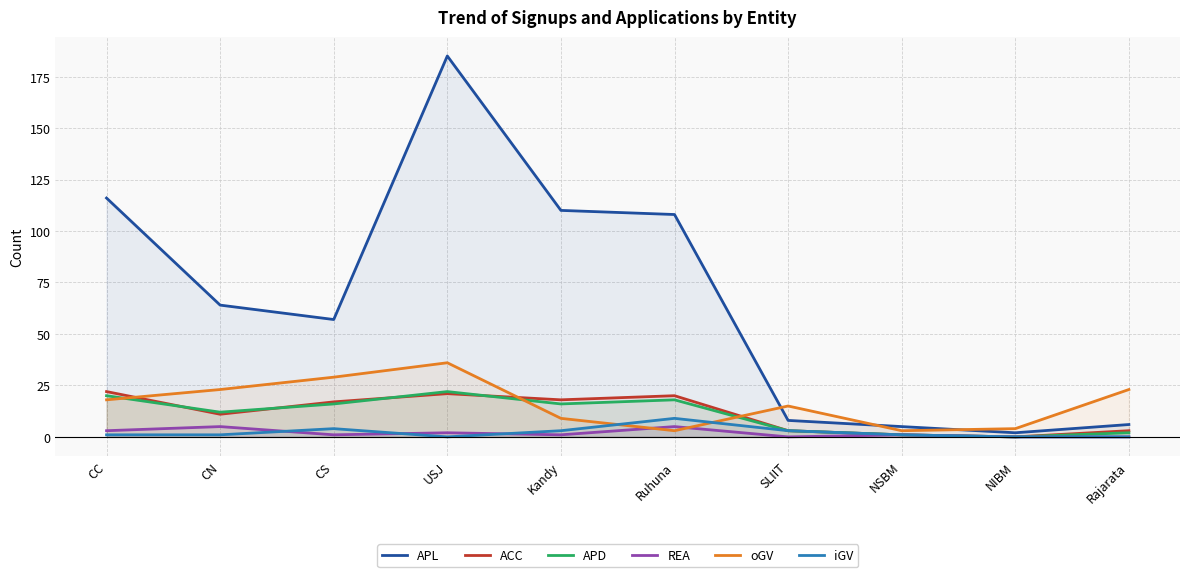

What is the total value across all series at Kandy?

157